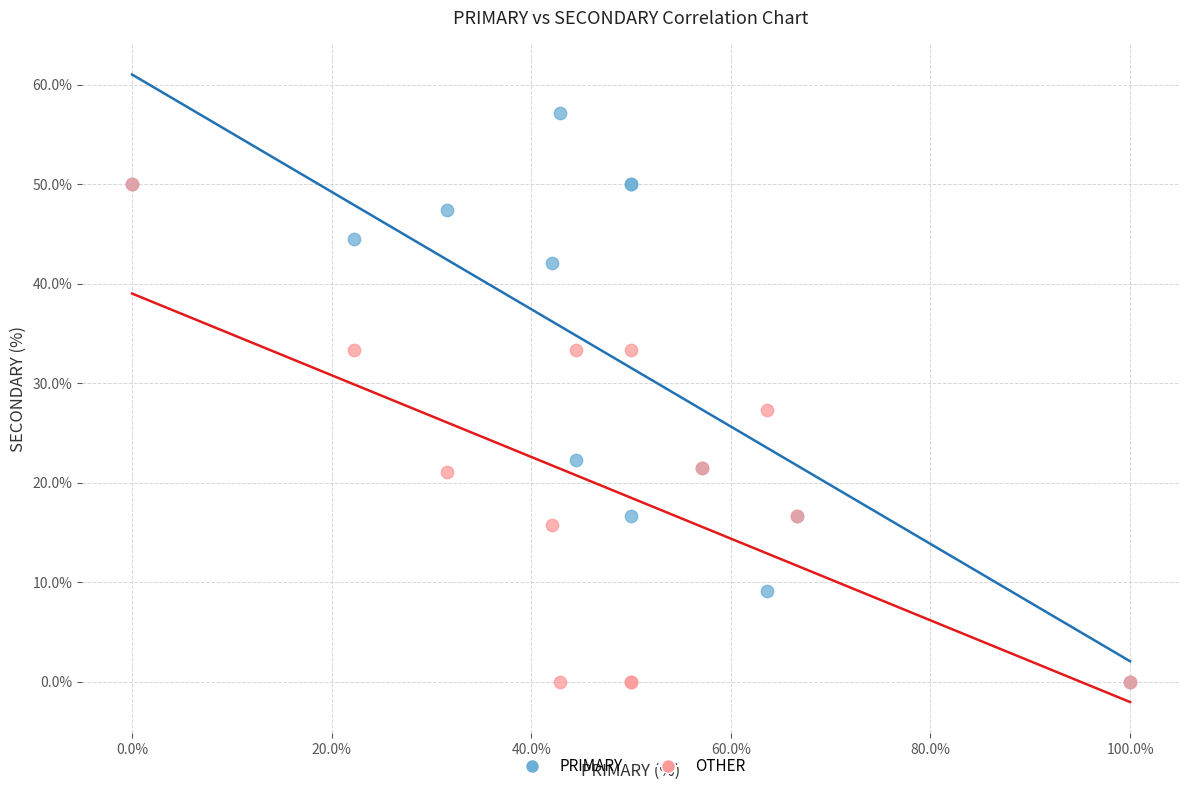

Across all series, what Y value is closest to 28?

27.3